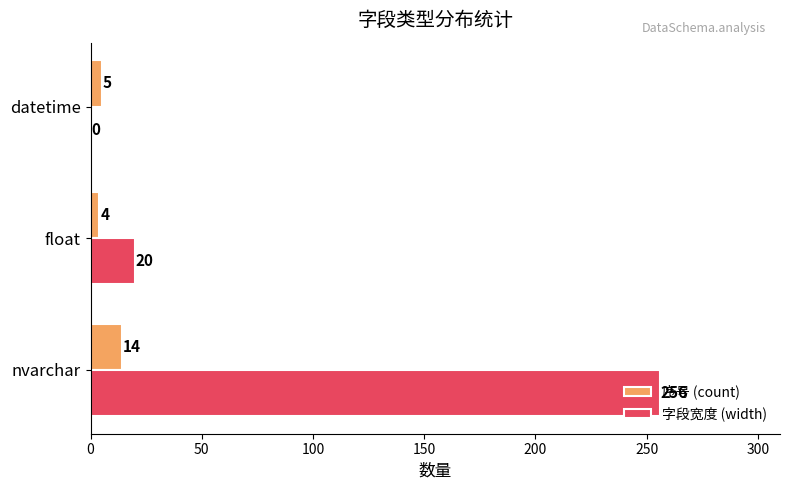

At which category is the sum across all series the highest?

nvarchar